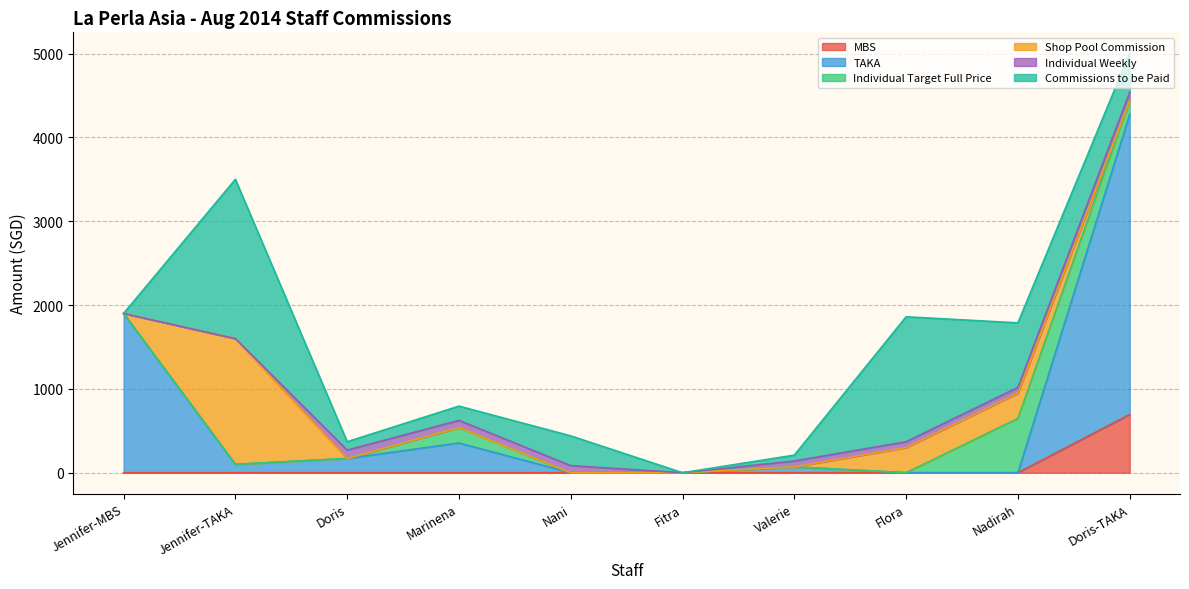

What is the difference between the maximum and second lowest values in the TAKA series?

3580.0